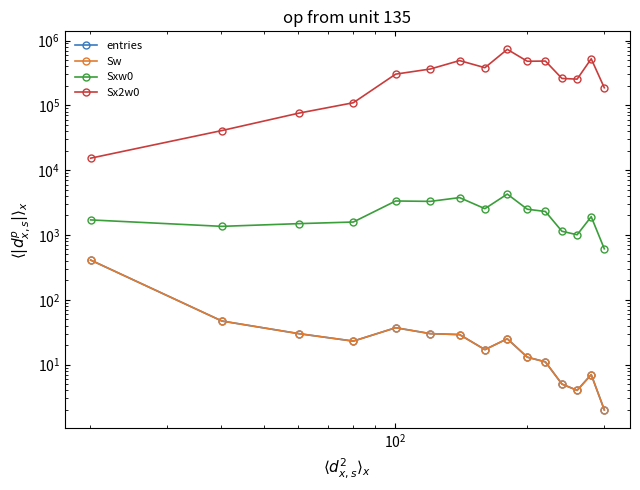

What are all the series names shown in the legend?

entries, Sw, Sxw0, Sx2w0